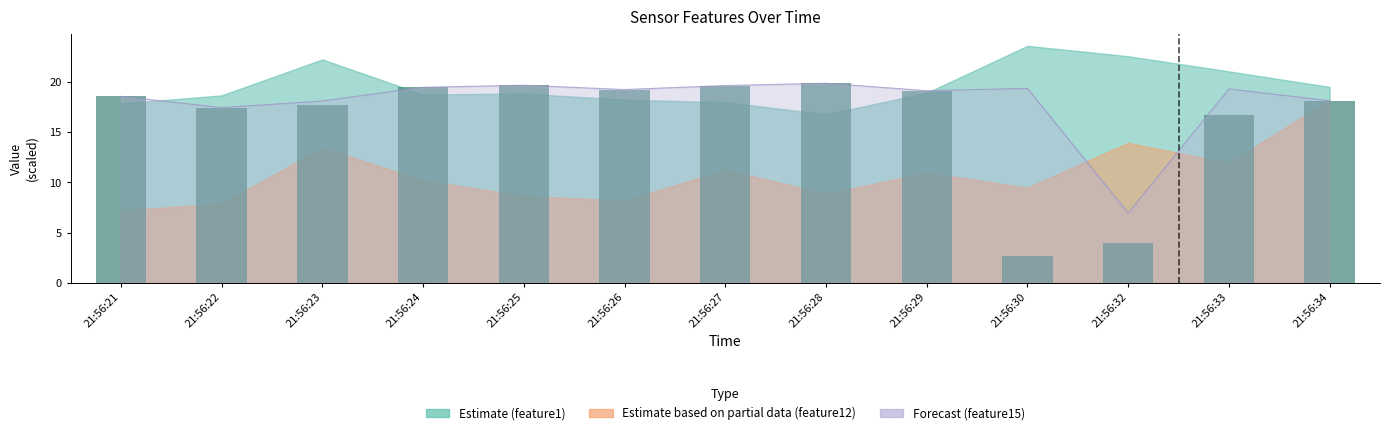

Which label corresponds to the largest value in the chart?

21:56:28